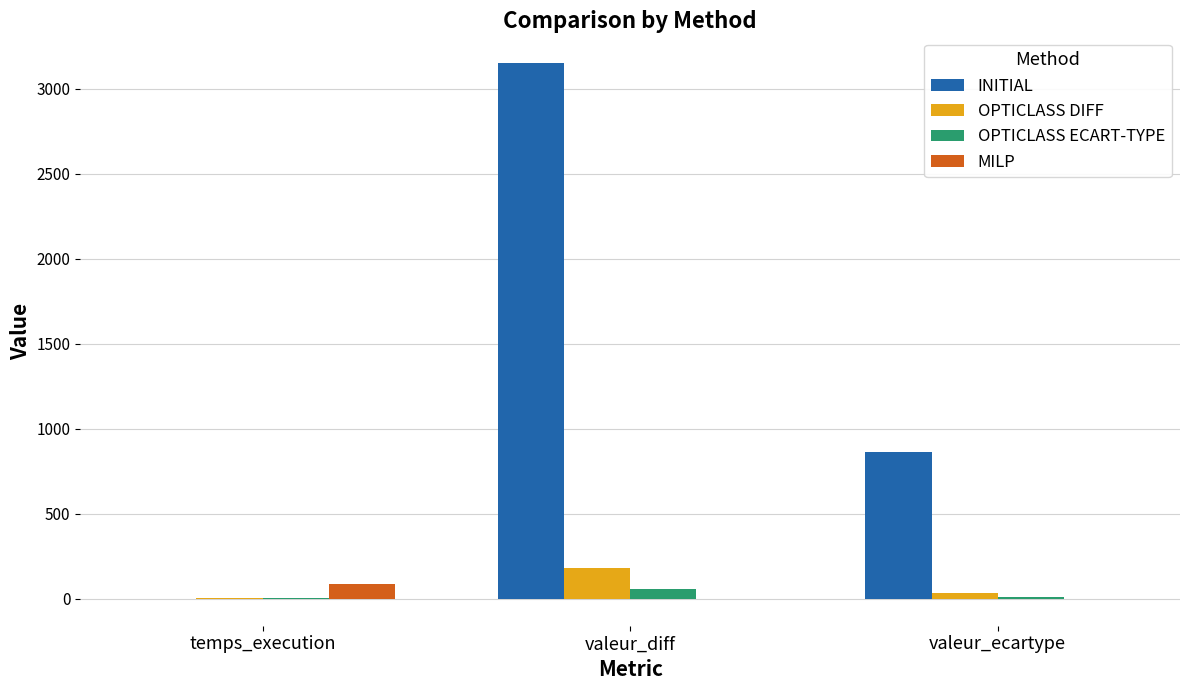

How many groups of bars are there?

3